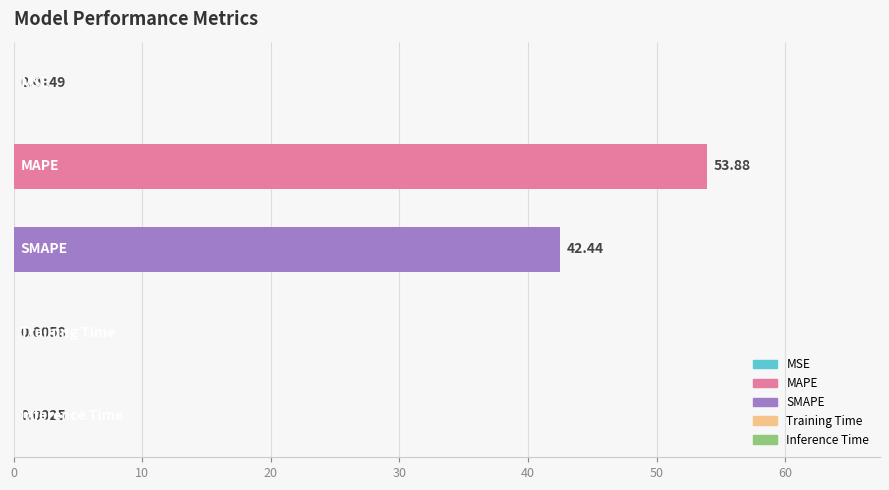

What is the sum of all values?

96.3